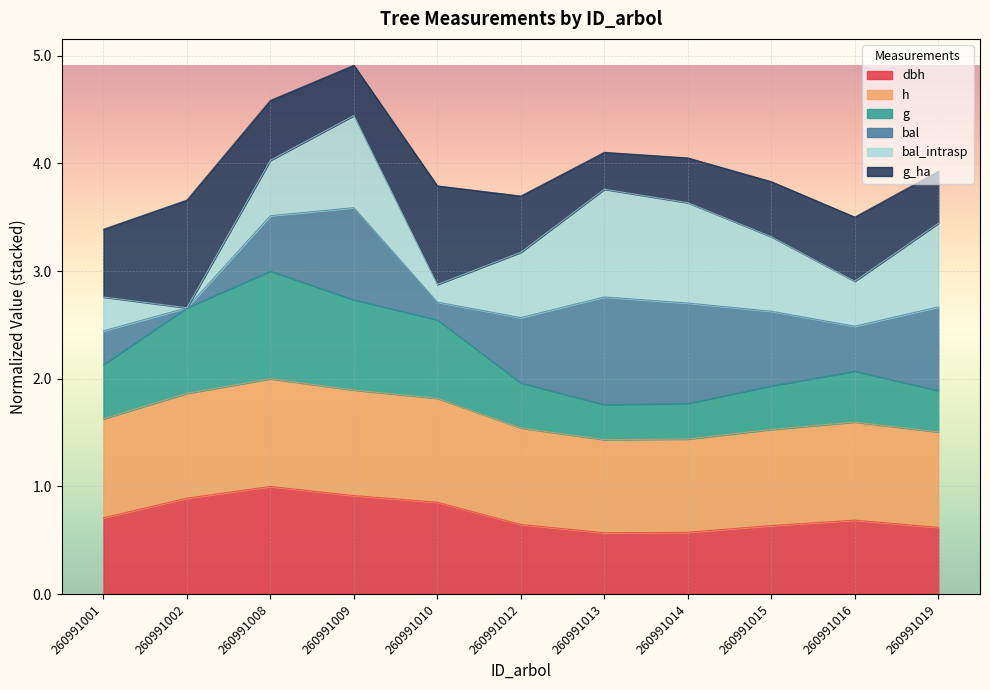

List the labels in order of dbh value, smallest first.

260991013, 260991014, 260991019, 260991015, 260991012, 260991016, 260991001, 260991010, 260991002, 260991009, 260991008